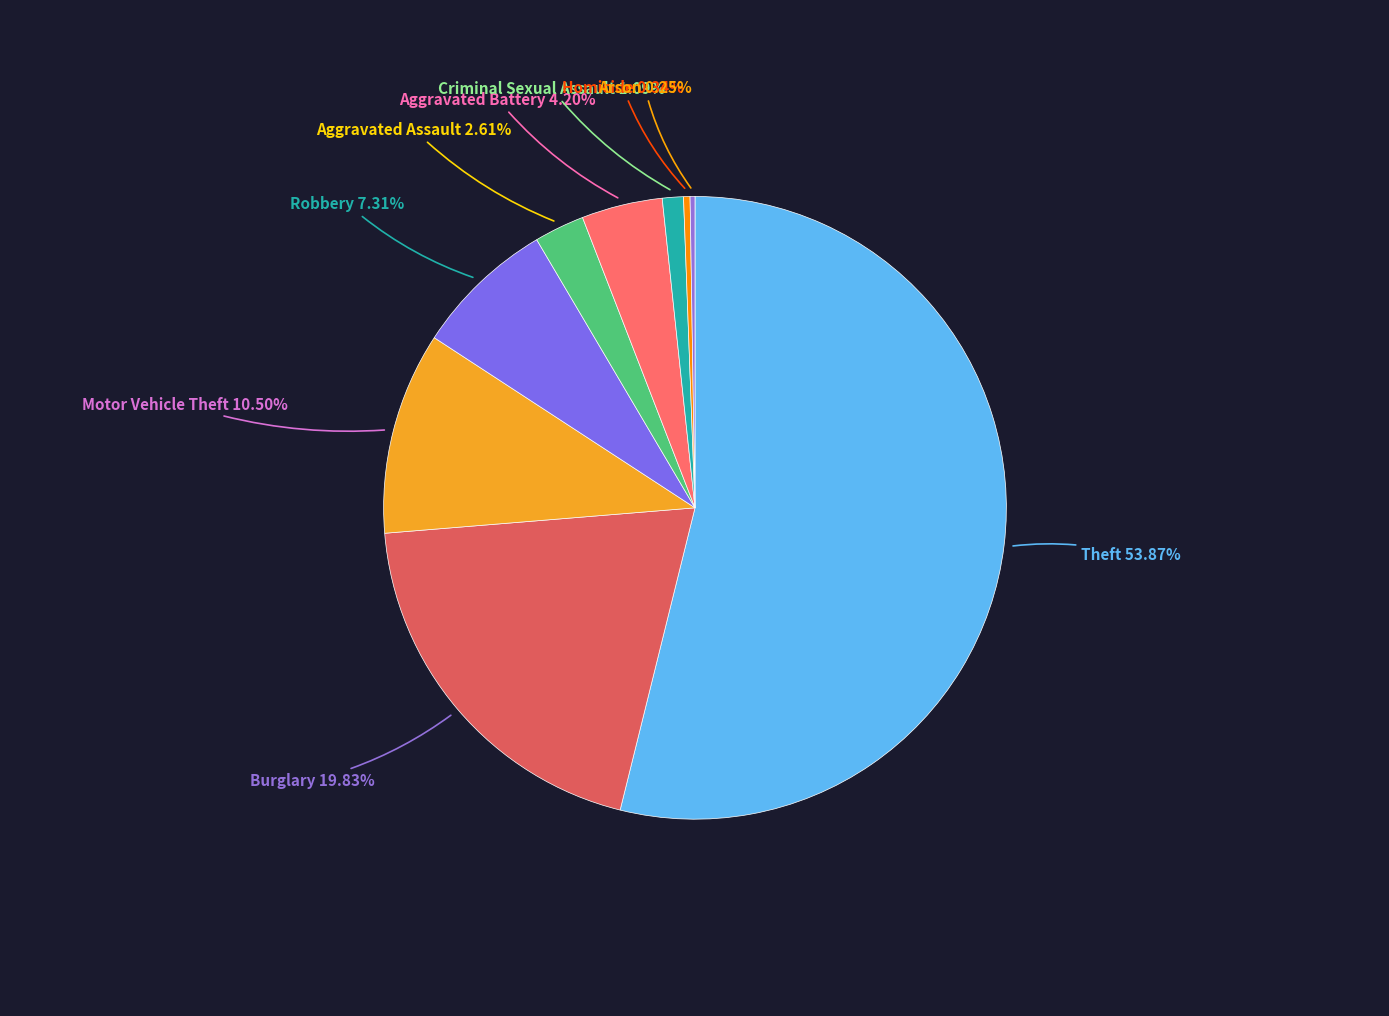

Rank the categories by value from lowest to highest.

Arson, Homicide, Criminal Sexual Assault, Aggravated Assault, Aggravated Battery, Robbery, Motor Vehicle Theft, Burglary, Theft